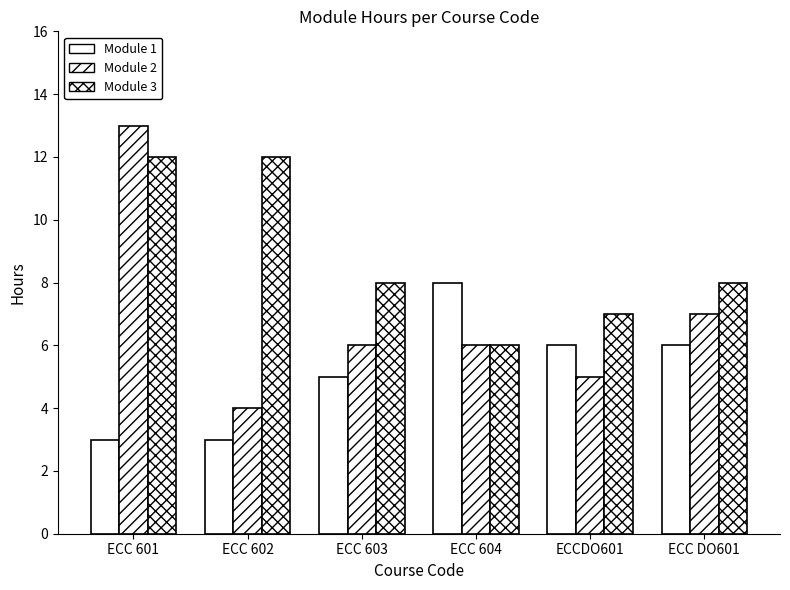

How many series are shown in this chart?

3